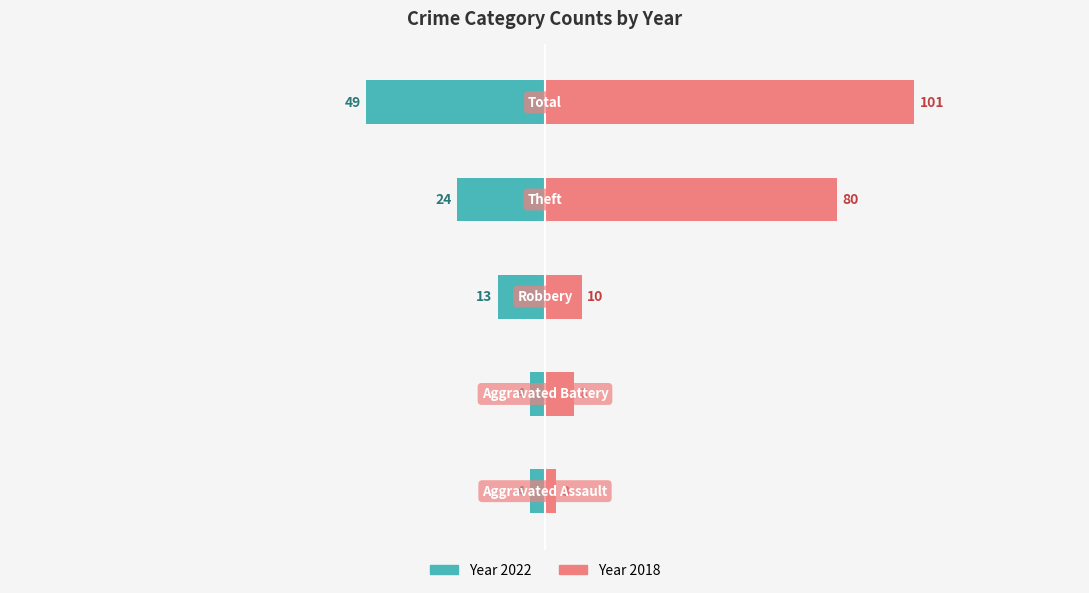

What position from the right is Total?

1